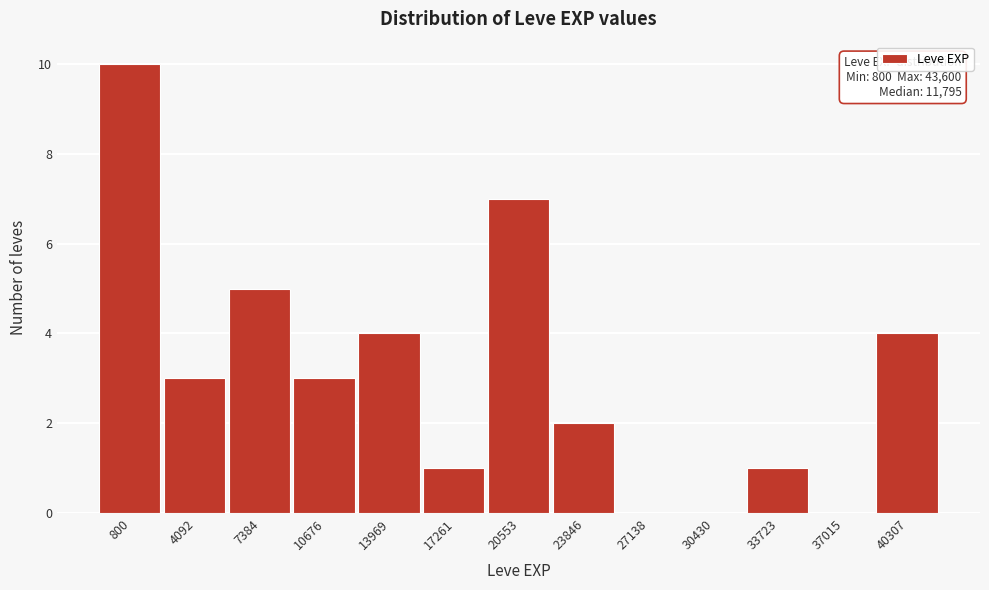

Reading left to right, what are all the values shown in this chart?

800=10	4092=3	7384=5	10676=3	13969=4	17261=1	20553=7	23846=2	27138=0	30430=0	33723=1	37015=0	40307=4